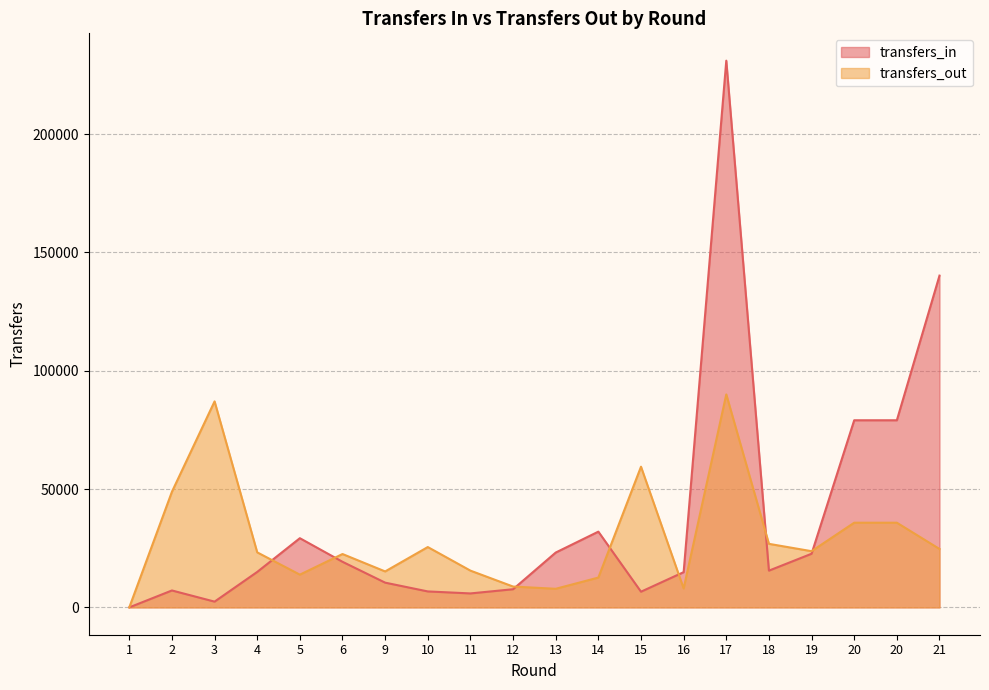

True or false: transfers_in has more than 1 points higher than both neighbors.

True